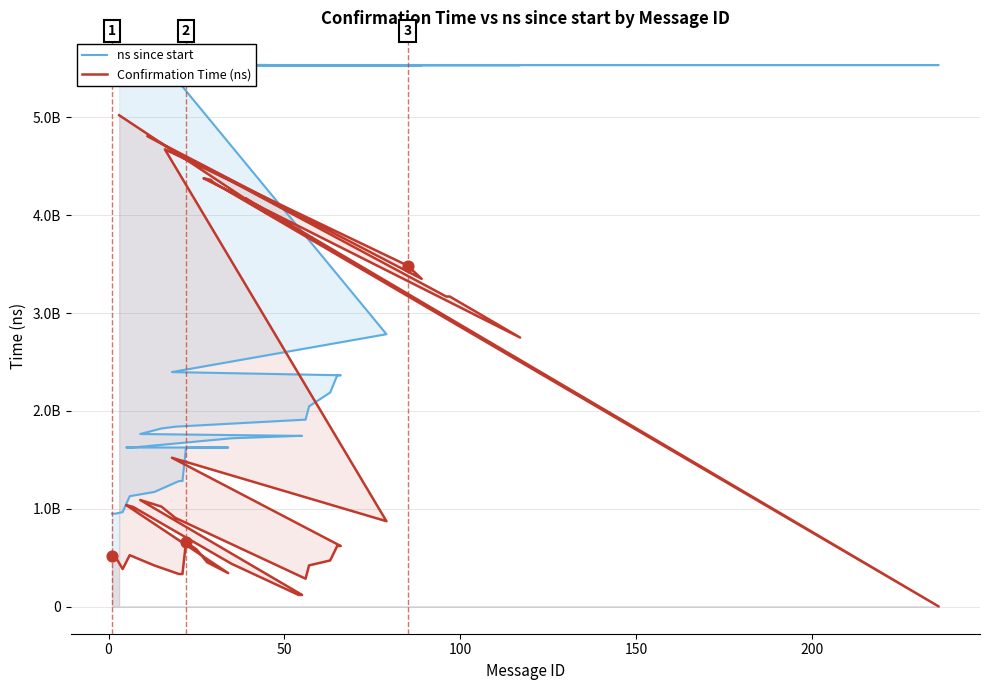

At how many categories does at least one series exceed 1282459221?

35